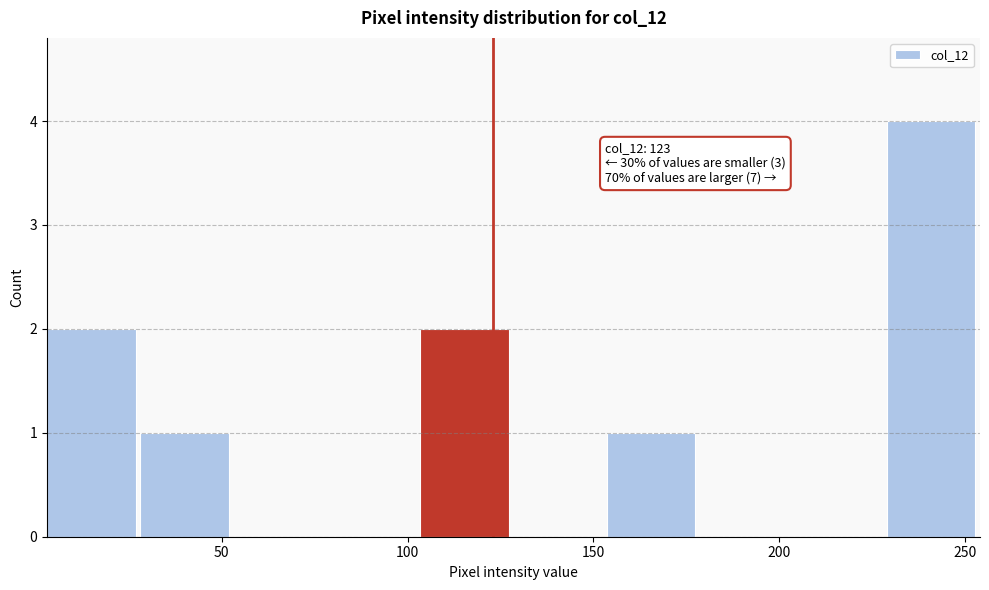

Which range on the x-axis has the tallest bar?

230 to 255